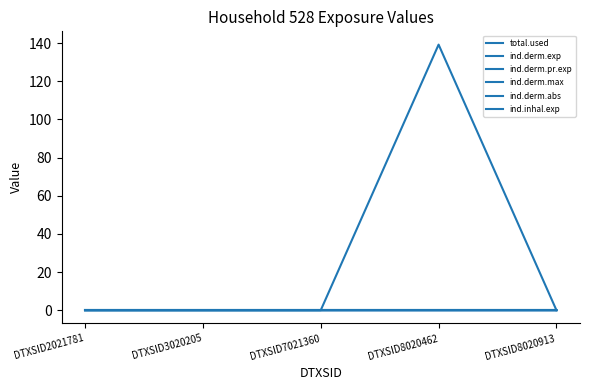

At which label is ind.derm.abs closest to 0?

DTXSID2021781